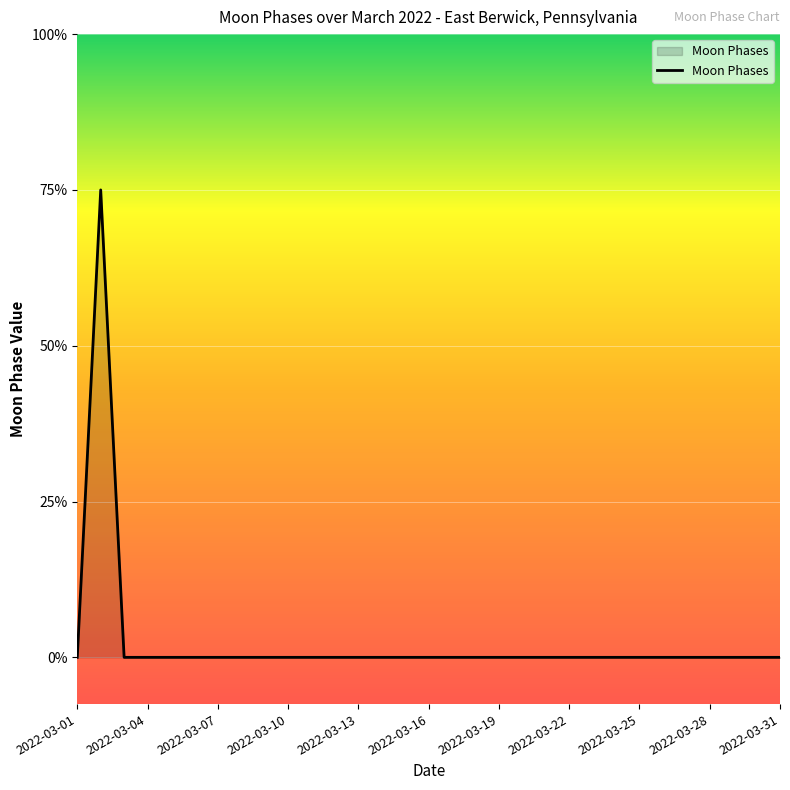

Is this an area chart (filled region under the line)?

Yes